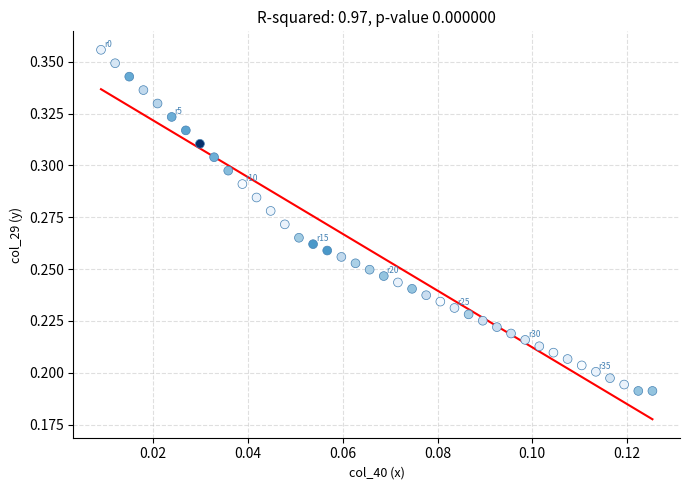

How many points are shown in the scatter plot?

40